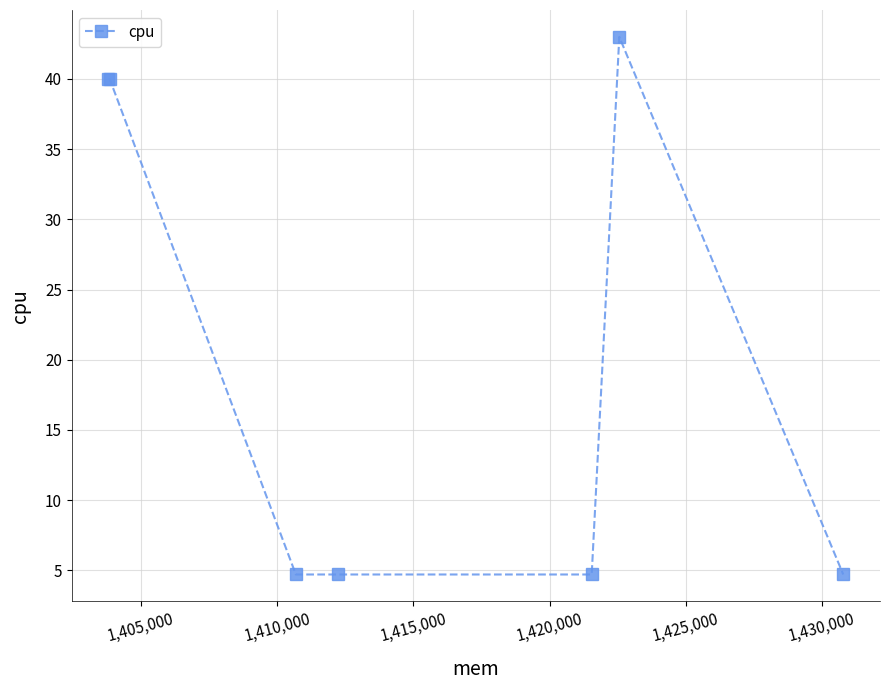

What is the difference between the maximum and minimum values?

38.3